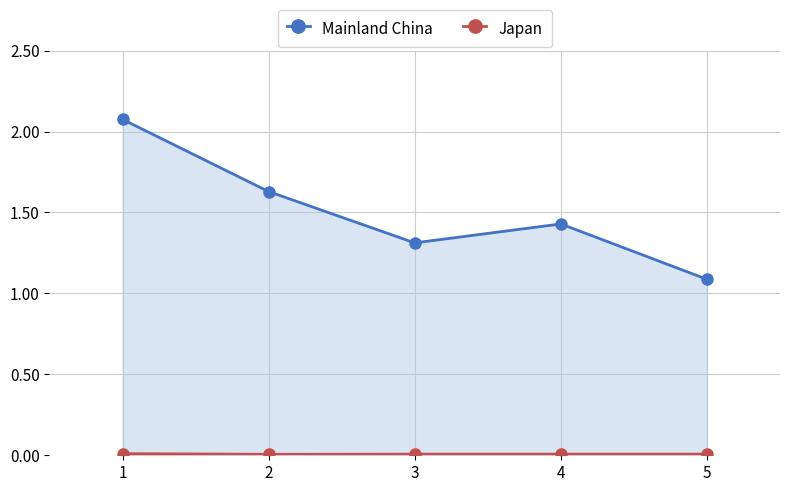

Does the chart display data point markers on the line(s)?

Yes